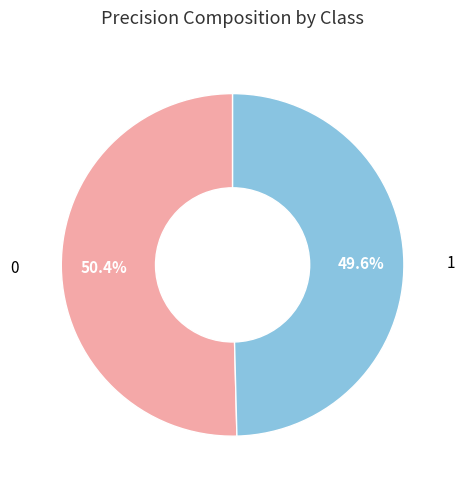

What percentage is the 1 slice, to the nearest percent?

50%